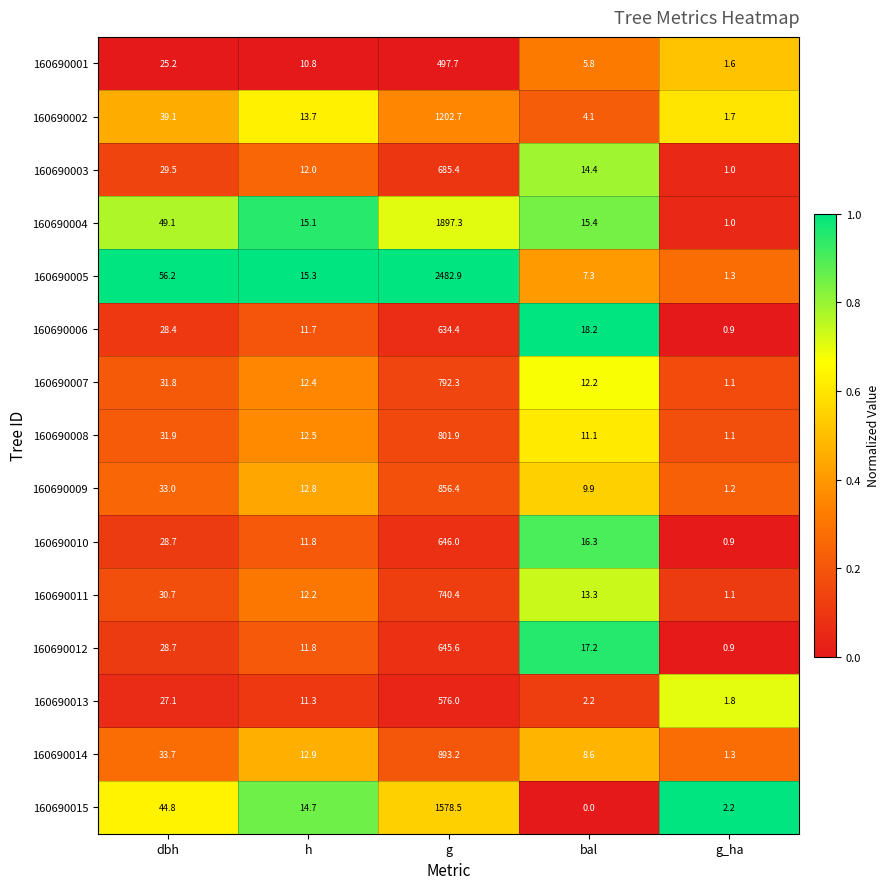

Is it true that 160690013 equals 3.6 at bal?

False